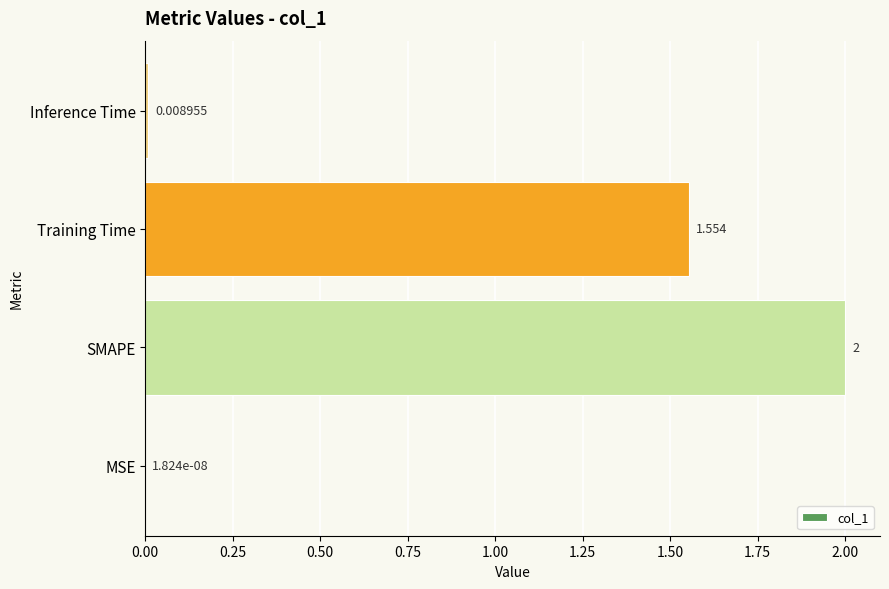

How many categories are shown in the chart?

4